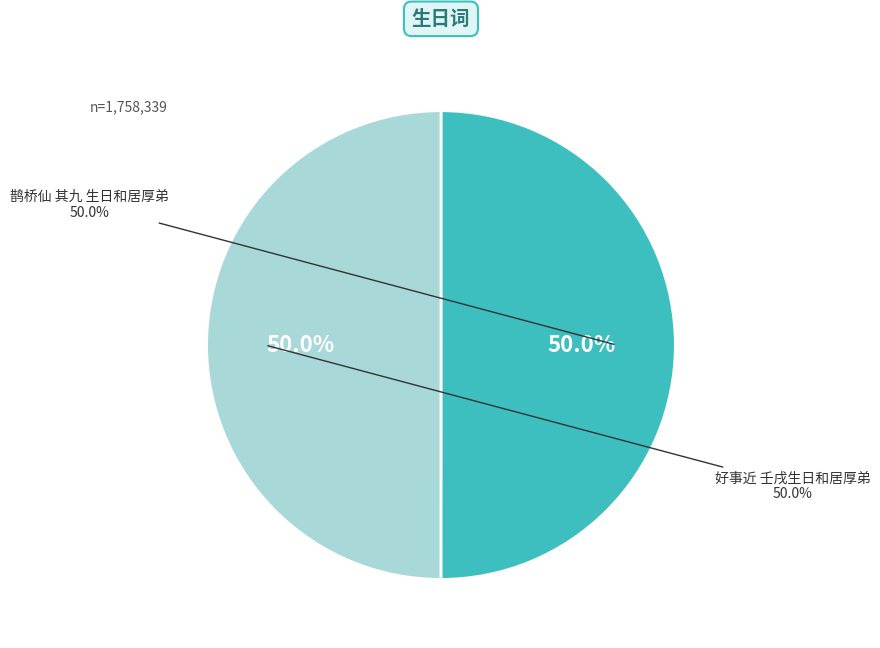

Does 好事近 壬戌生日和居厚弟 account for over 50% of the chart?

No